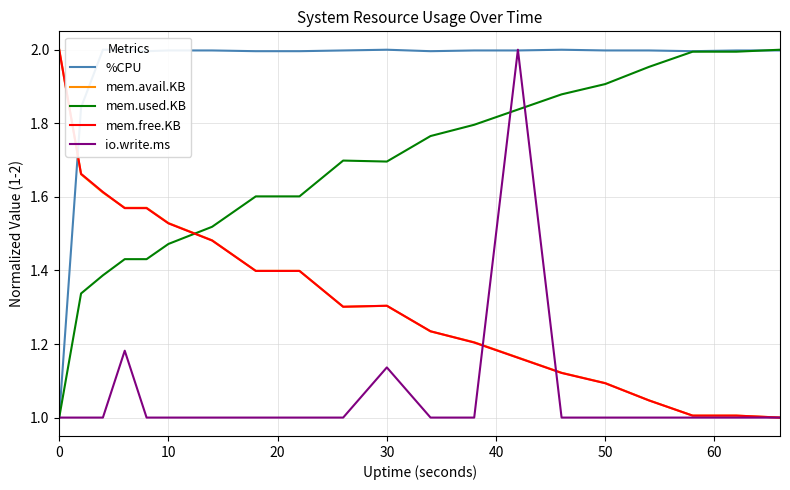

How many intersections are there between mem.used.KB and mem.free.KB?

1